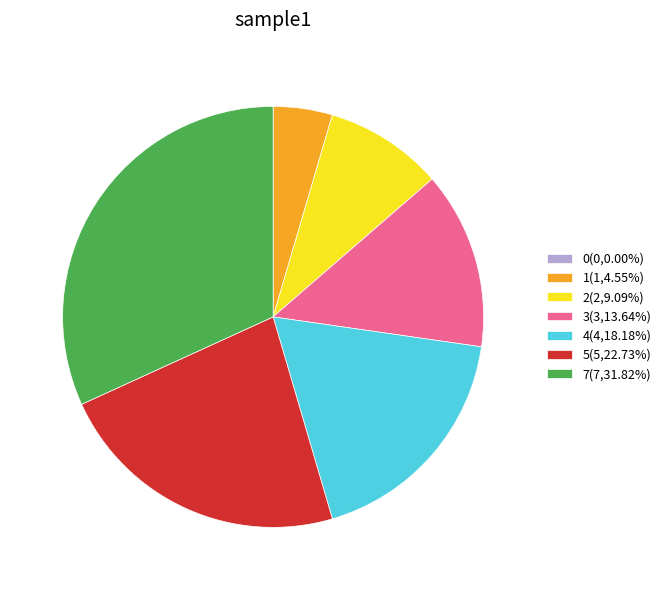

Does any single category account for the majority?

No